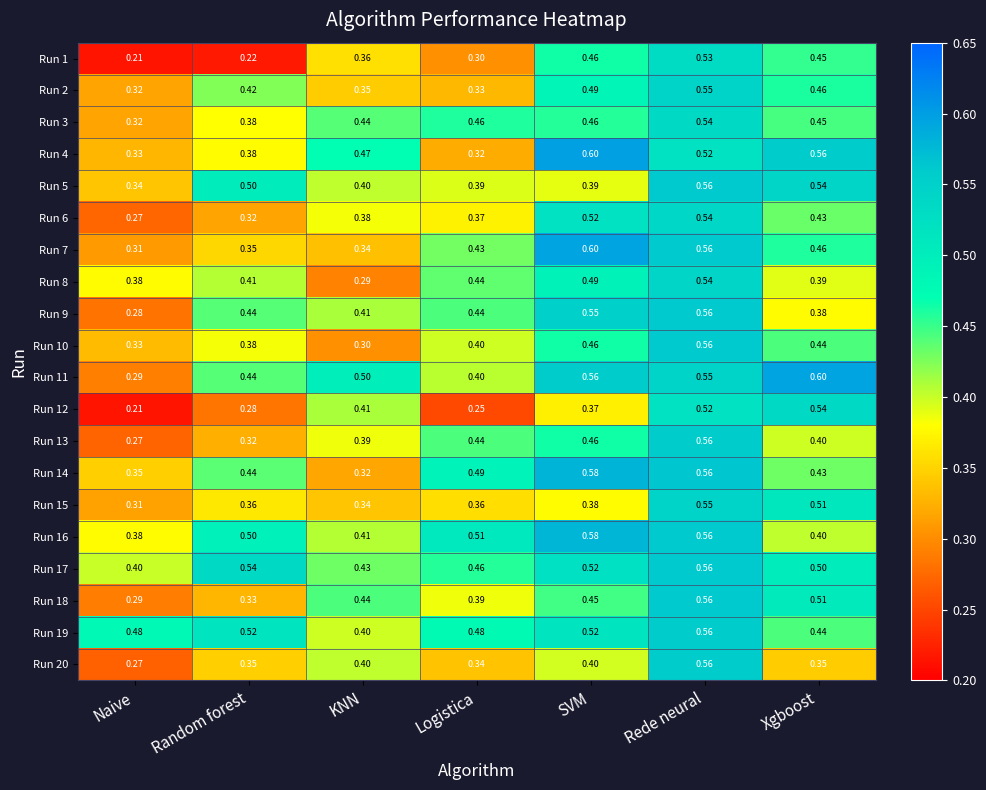

At which category does the chart reach its minimum across all series?

Naive